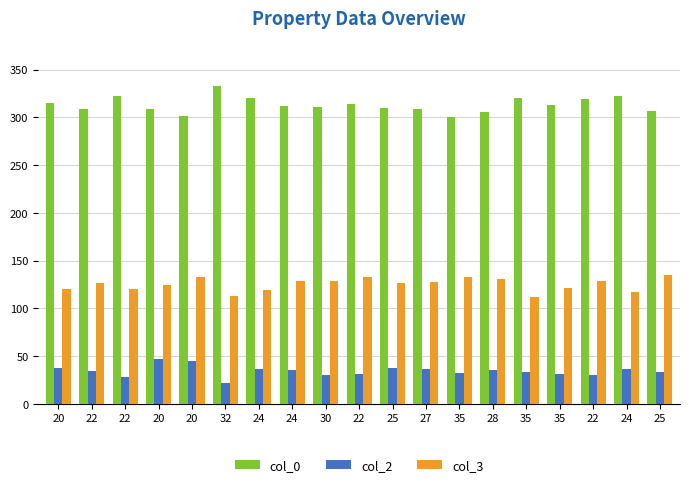

Which has a higher value, 22 or 32?

32